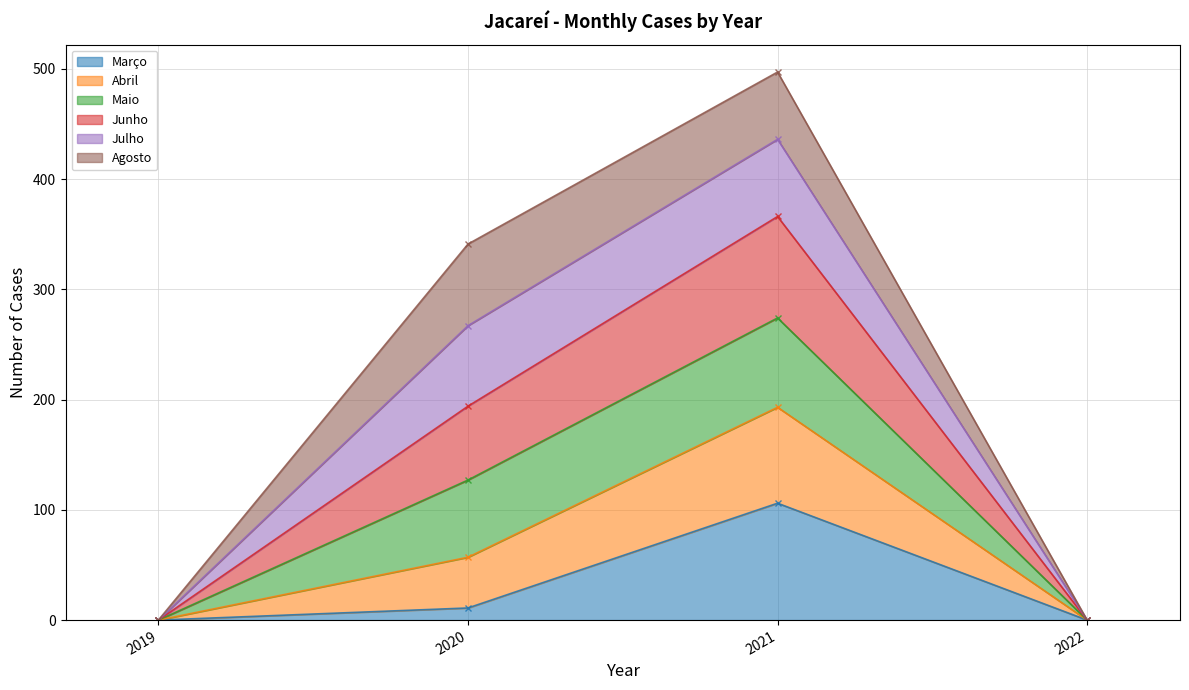

True or false: Maio and Junho cross at least once.

False